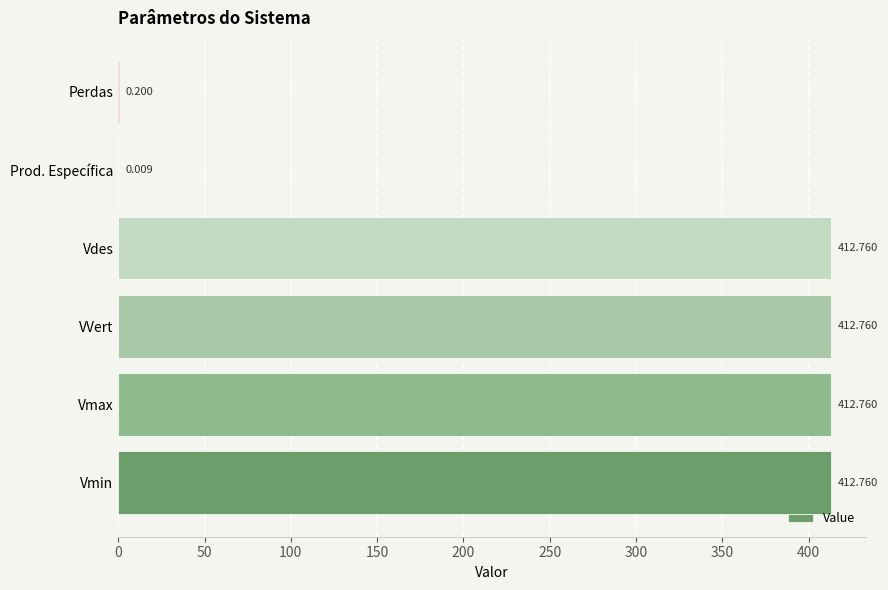

Where is the data nearest to the value 206?

Perdas